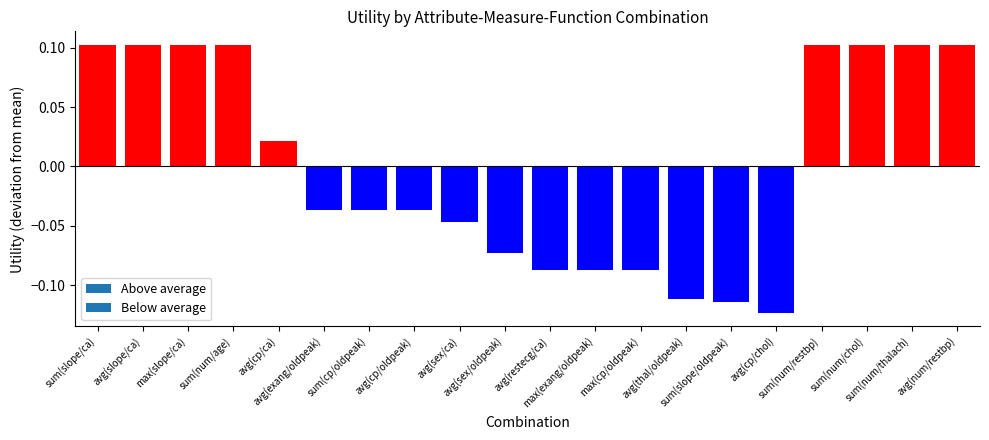

How many values are below zero?

11